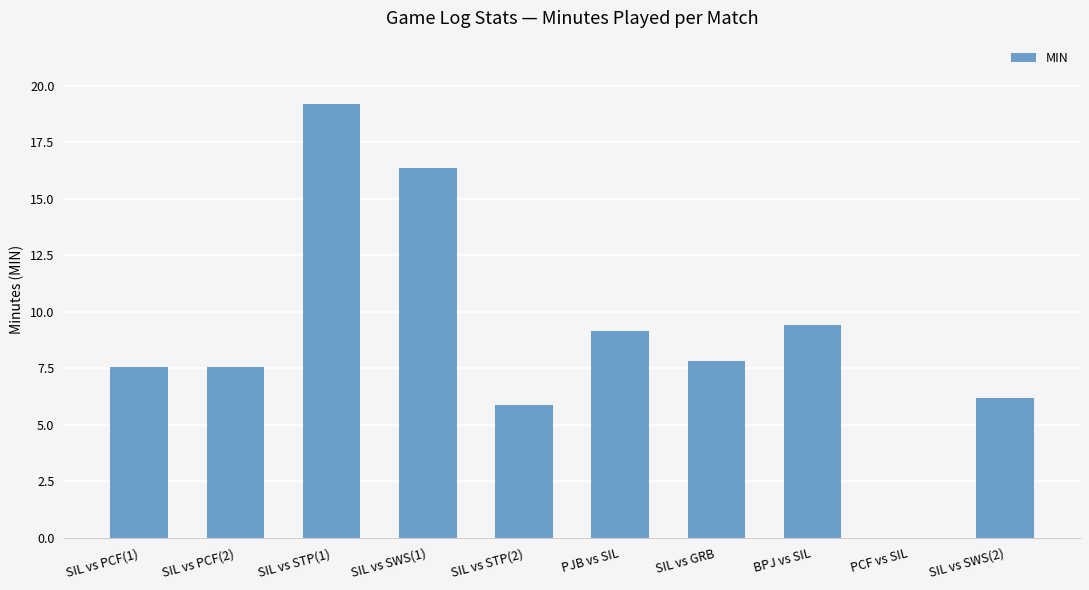

What is the ratio of the value at SIL vs PCF(1) to the value at SIL vs SWS(1)?

0.5